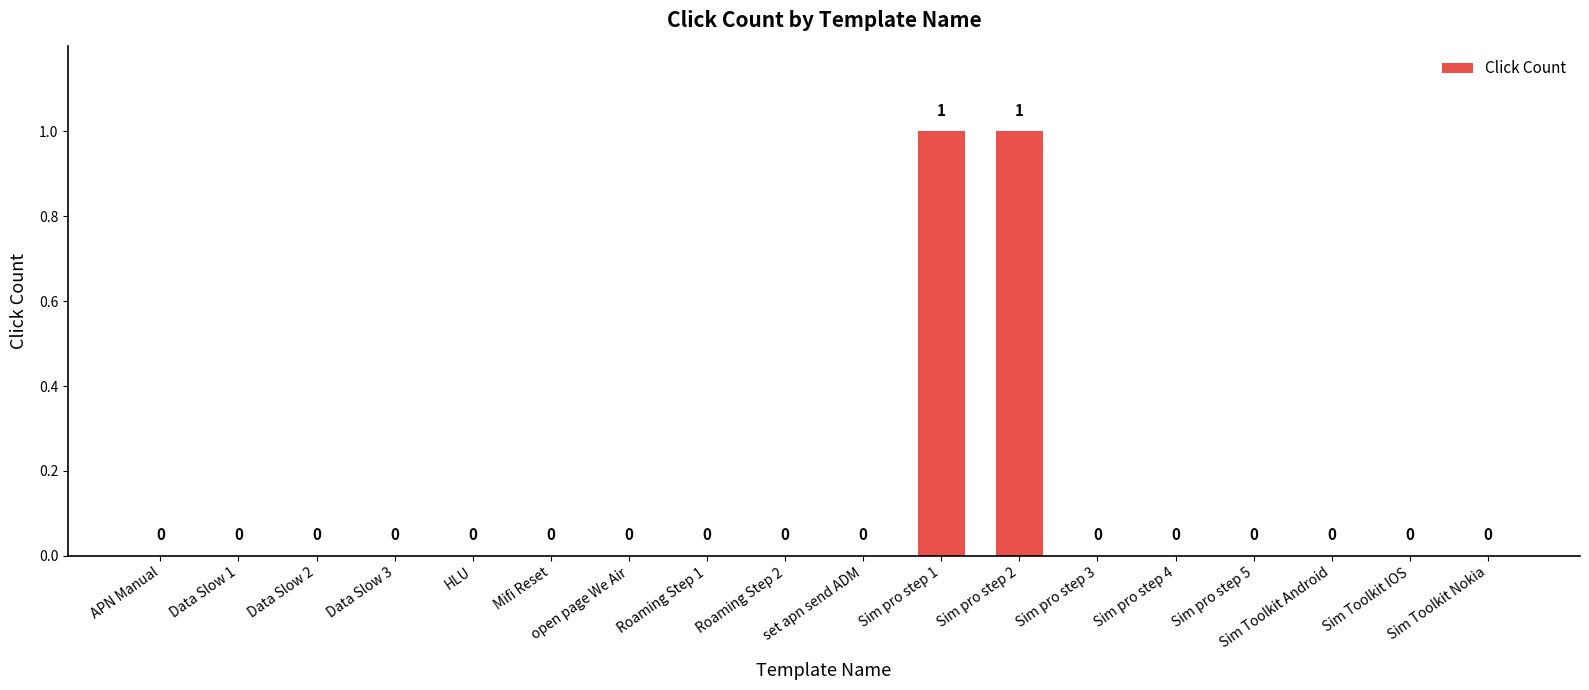

How many distinct data groups are displayed?

1